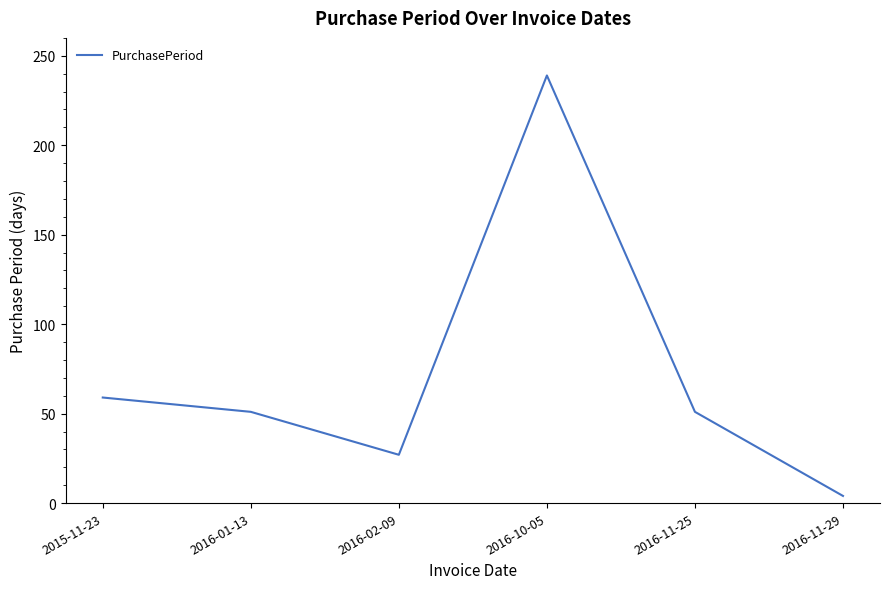

Reading left to right, transcribe all the data shown in this chart.

2015-11-23=59	2016-01-13=51	2016-02-09=27	2016-10-05=239	2016-11-25=51	2016-11-29=4